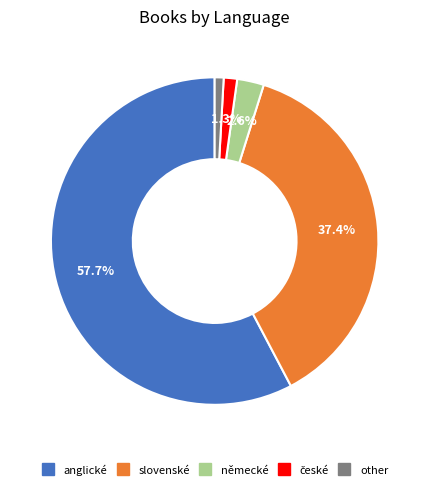

Does anglické account for over 50% of the chart?

Yes